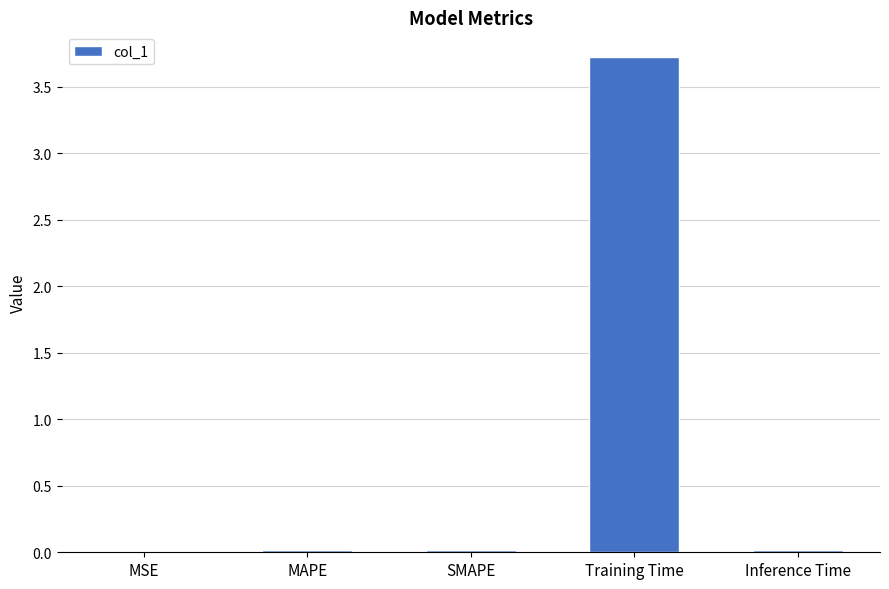

Does the chart contain stacked bars?

No